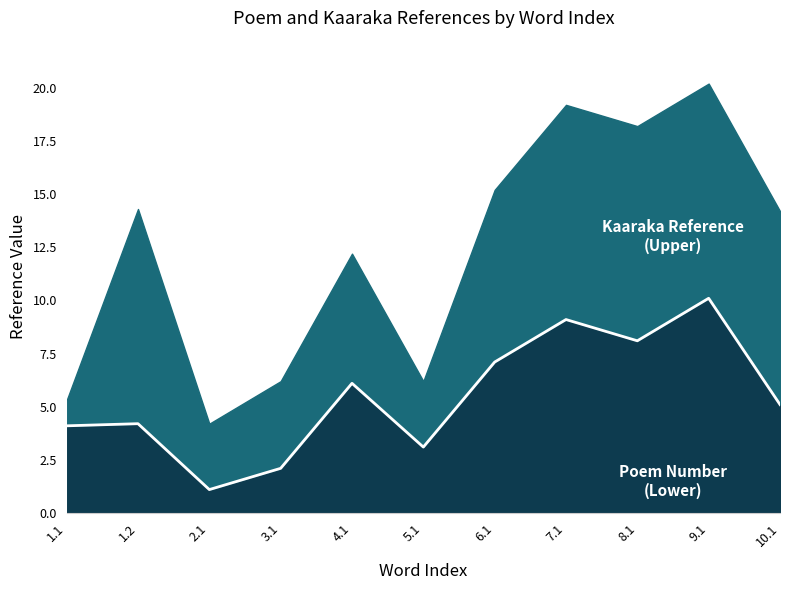

The value at 6.1 is 7.1. True or false?

True